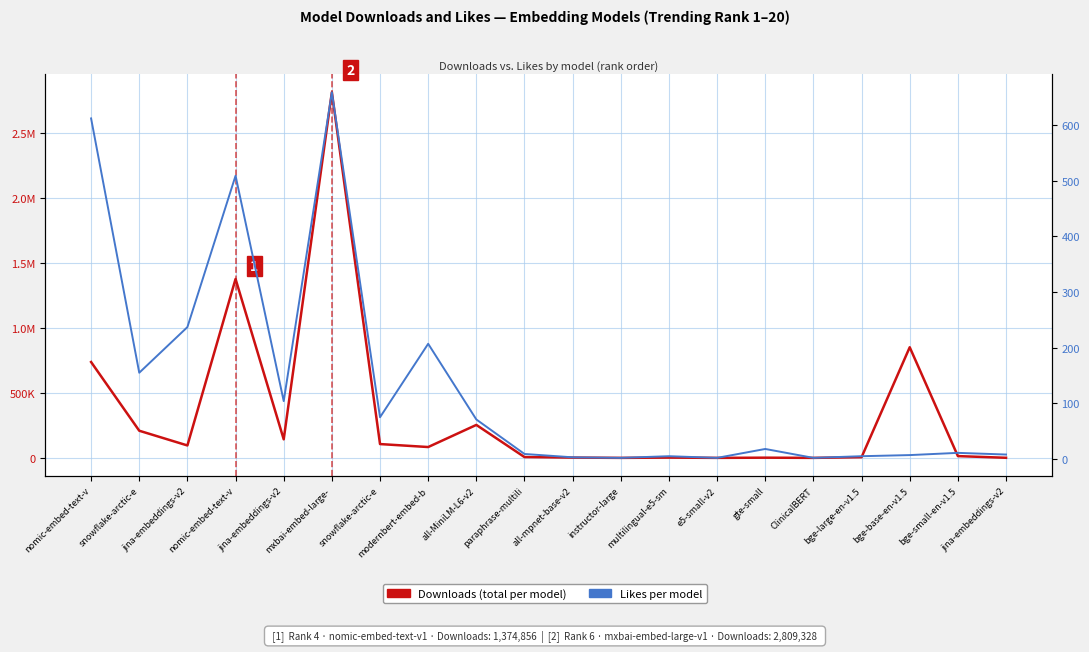

True or false: Downloads (total per model) and Likes per model cross at least once.

False